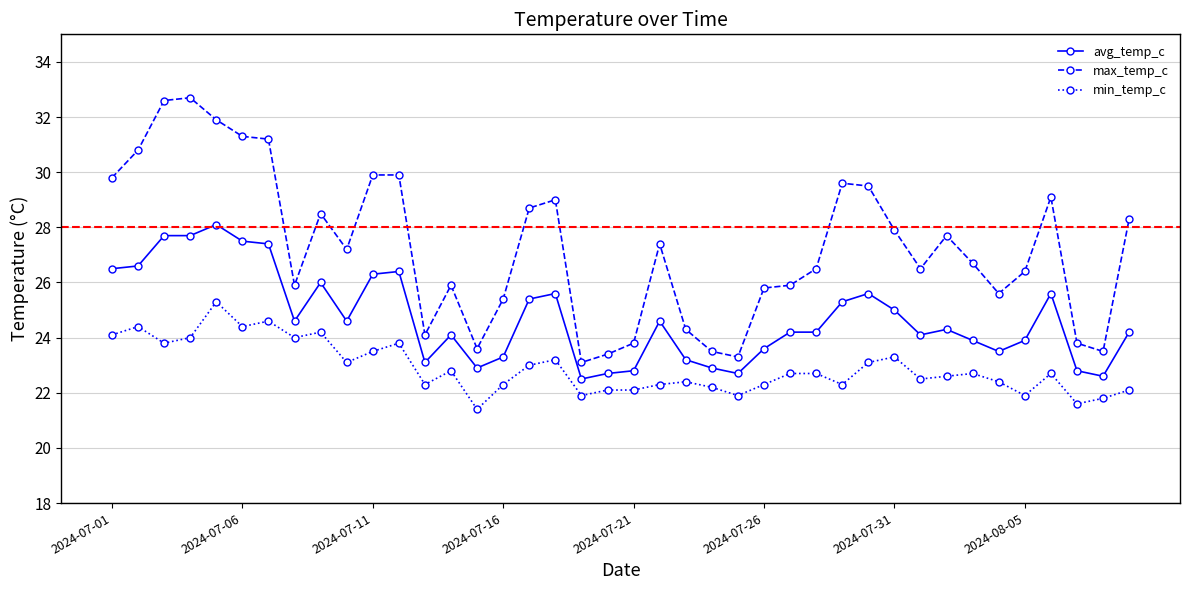

True or false: max_temp_c and min_temp_c cross at least once.

False